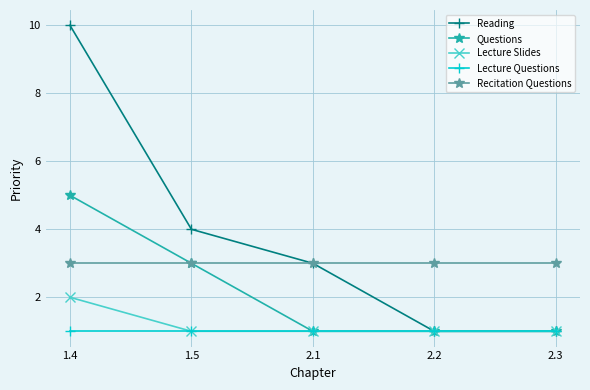

Is the value of Recitation Questions at 1.4 greater than the value of Reading at 1.5?

No